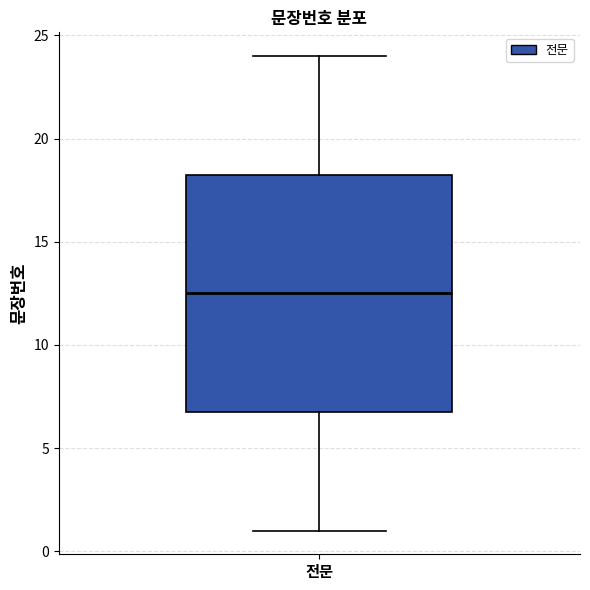

Where does the median line of the box for 전문 sit on the y-axis? The values are not printed on the chart, so give them approximately, as read against the axis.

12.5